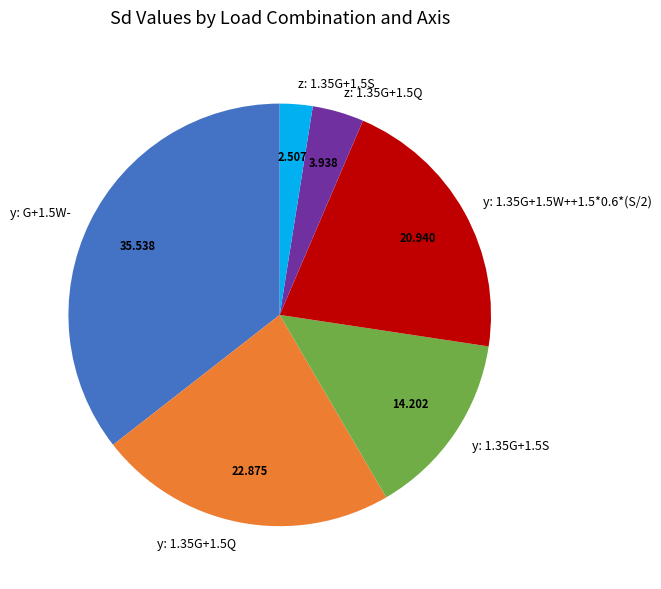

Which has a higher value, y: 1.35G+1.5W++1.5*0.6*(S/2) or y: 1.35G+1.5S?

y: 1.35G+1.5W++1.5*0.6*(S/2)